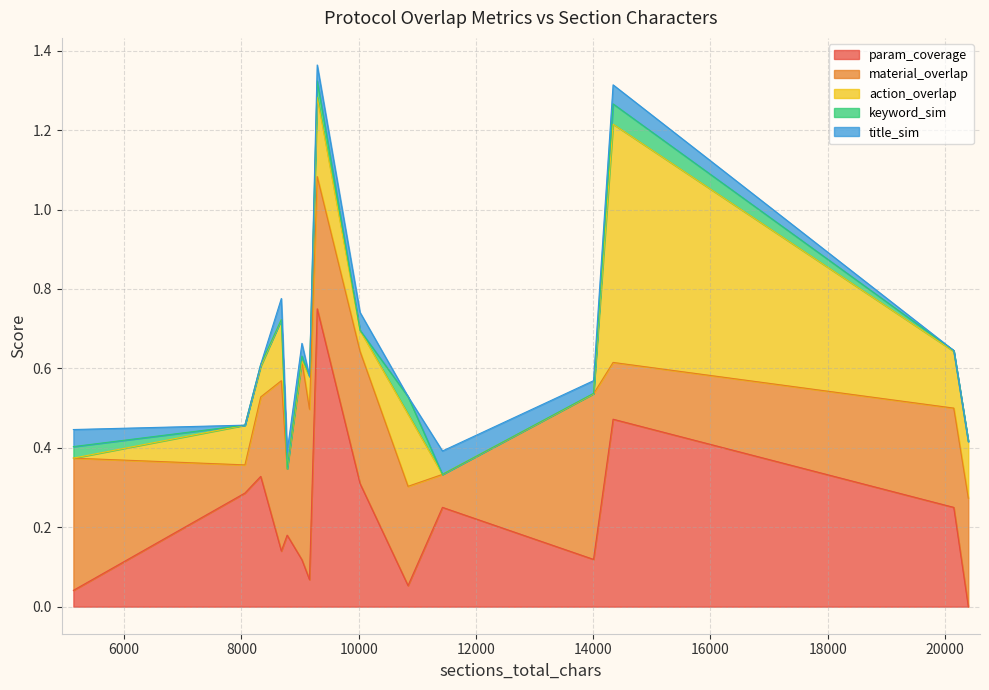

What is the sum of all title_sim values?

0.4